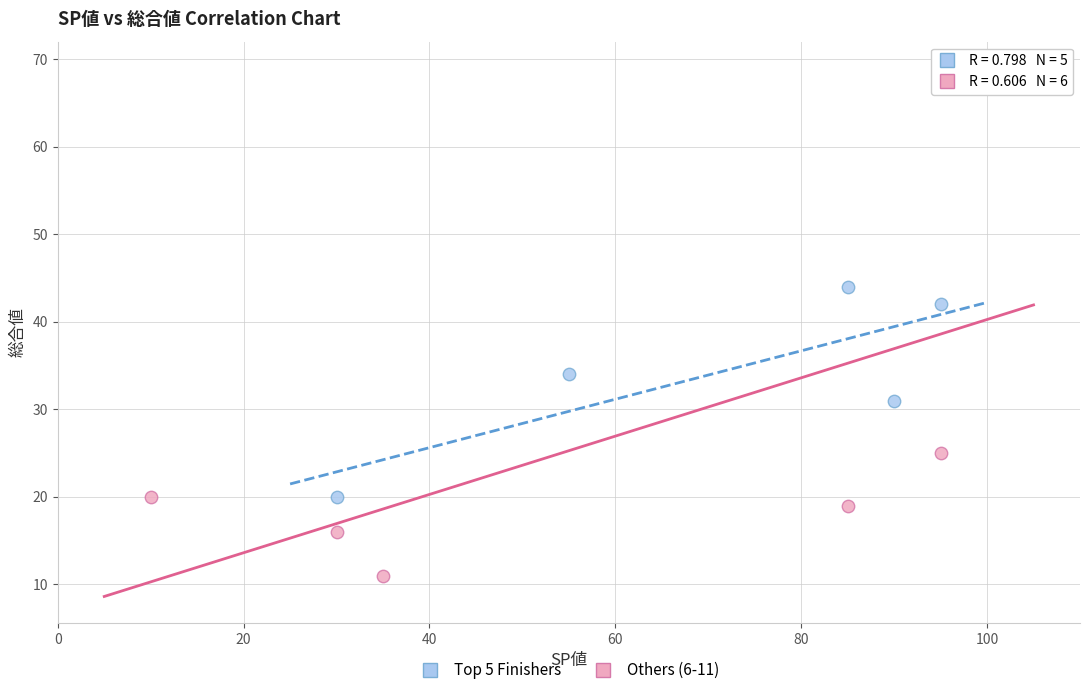

Which series reaches the maximum Y coordinate?

Others (6-11)